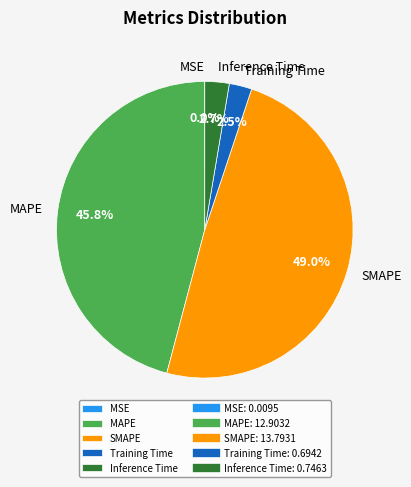

Which slice is the largest?

SMAPE